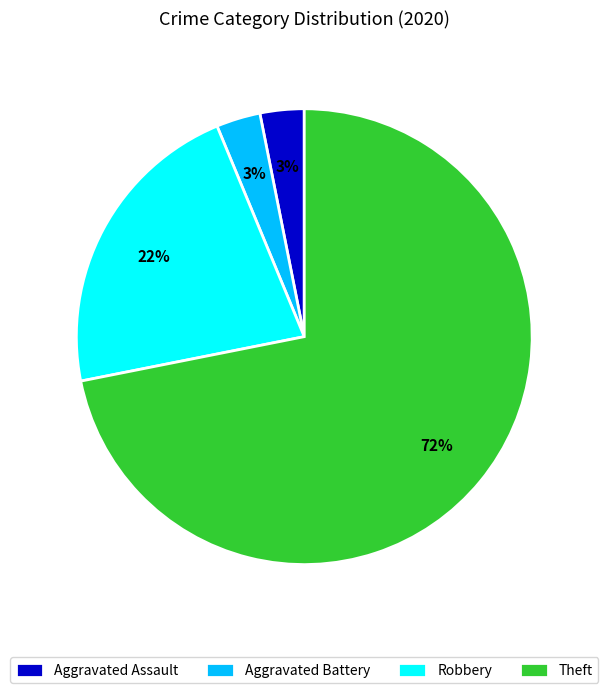

How many slices are in this pie chart?

4